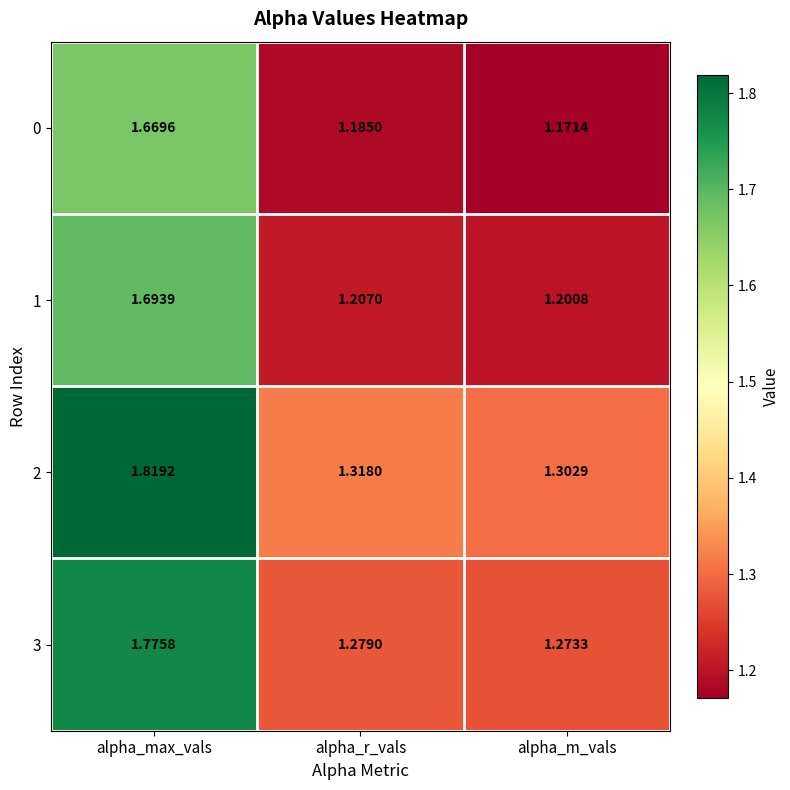

What is the difference between the highest and lowest values at alpha_max_vals?

0.1